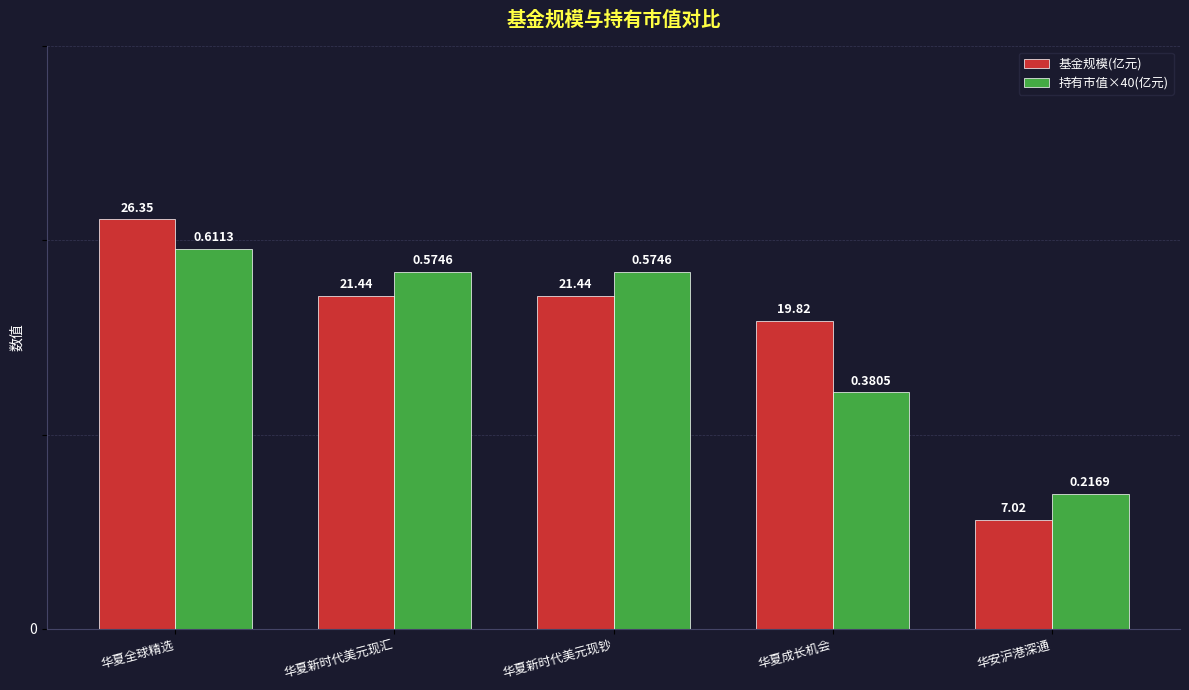

What is the value of the 持有市值×40(亿元) bar at the 1st from the left?

24.5